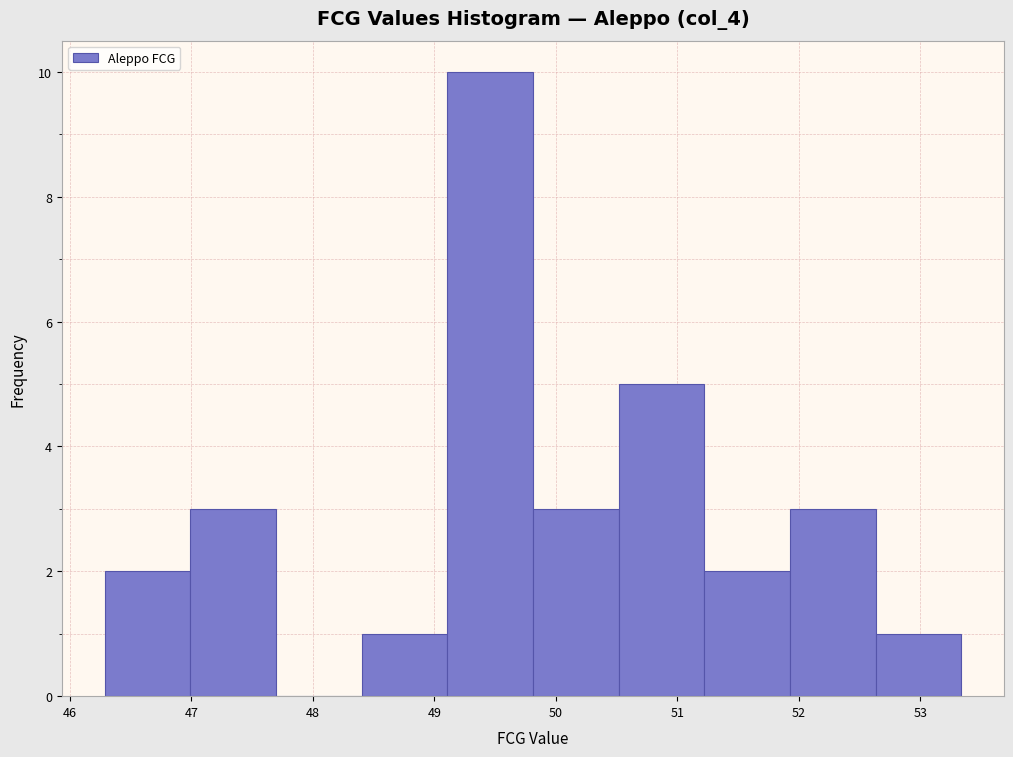

Which range on the x-axis has the tallest bar?

49.1 to 49.8